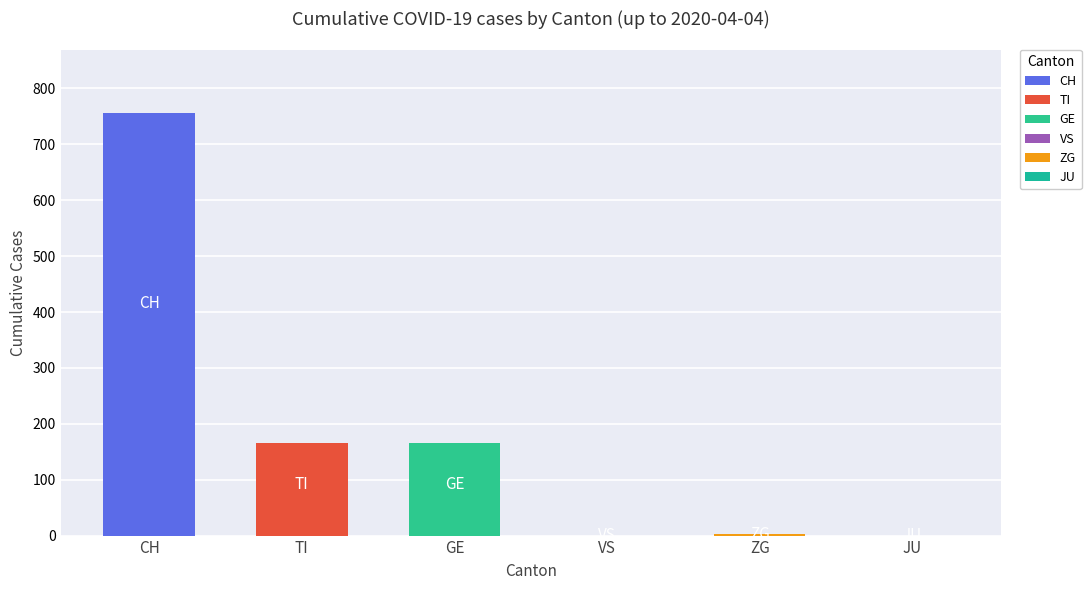

List the series in order of their peak value, lowest first.

VS, JU, ZG, TI, GE, CH